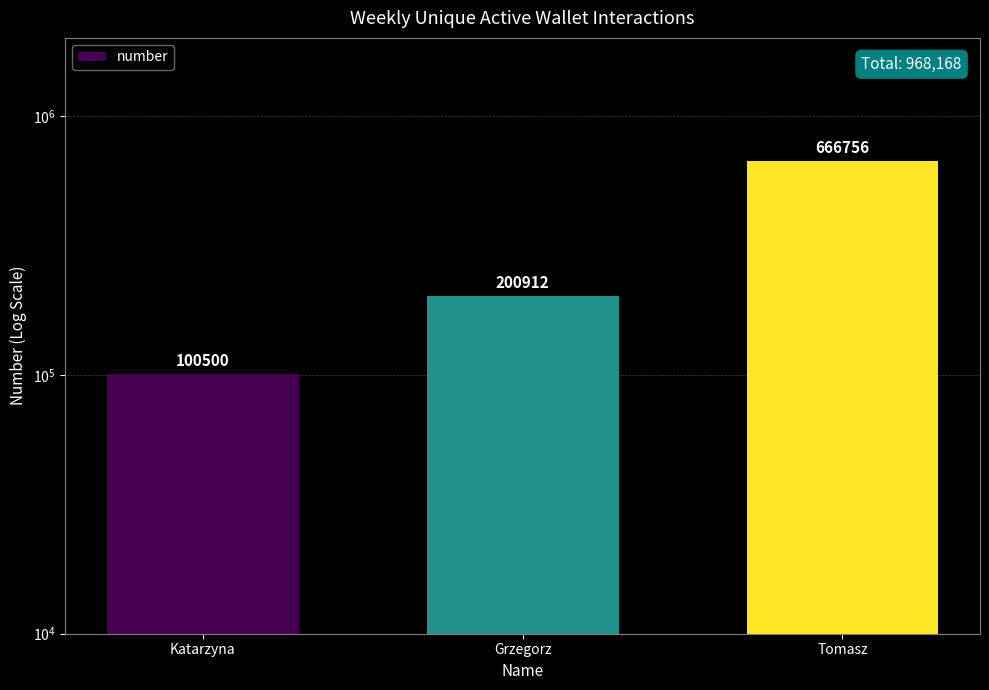

Does the chart contain stacked bars?

No